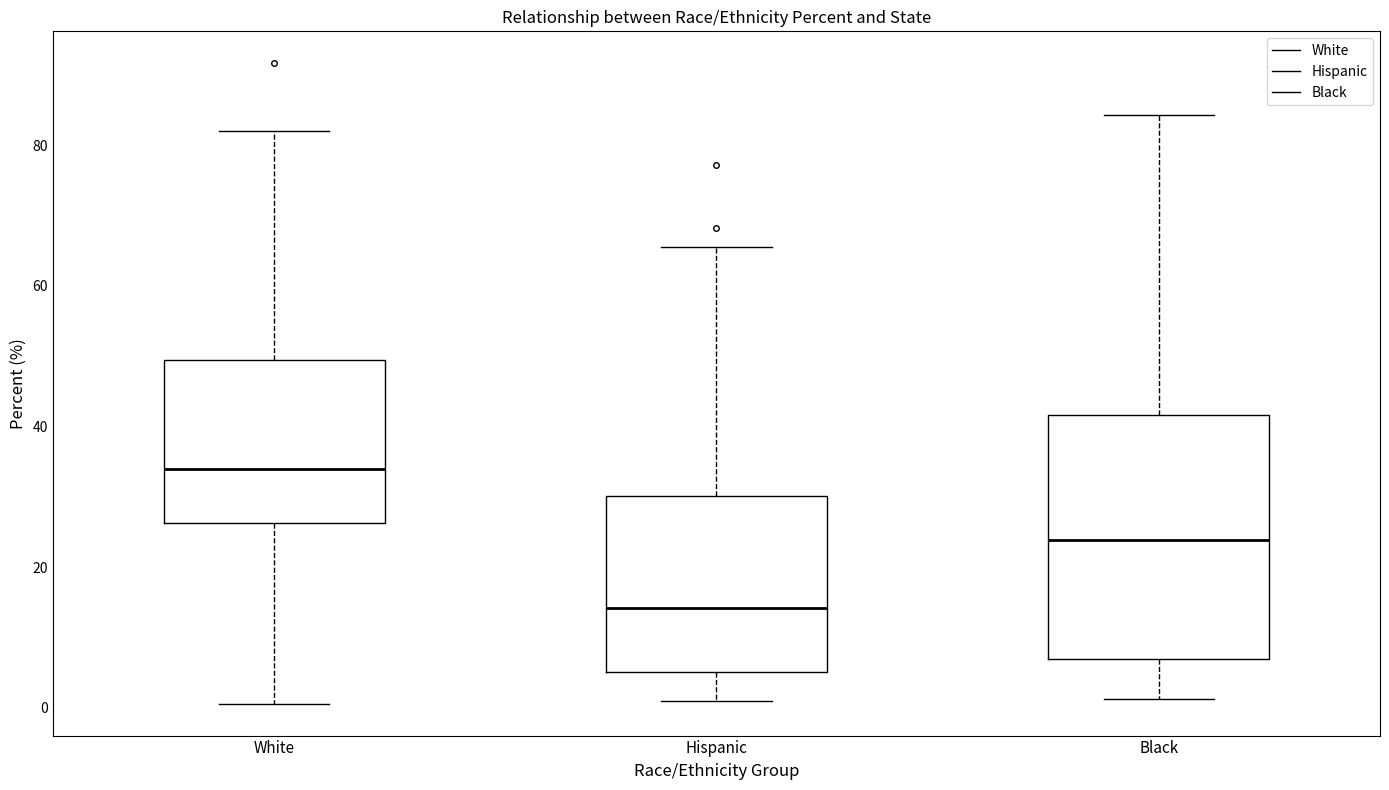

Reading left to right, read every box against the y-axis: the position of its median line, the range the box covers, and the ends of its whiskers. The values are not printed on the chart, so give them approximately, as read against the axis.

White: median 34, box 26 to 50, whiskers 0 to 82
Hispanic: median 14, box 6 to 30, whiskers 2 to 66
Black: median 24, box 8 to 42, whiskers 2 to 84